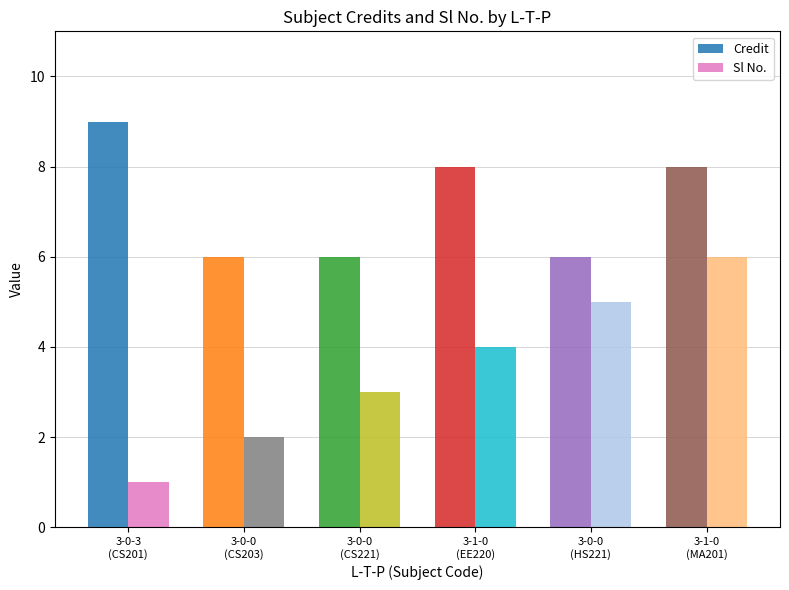

What is the spread (max minus min) of values at 3-1-0
(EE220)?

4